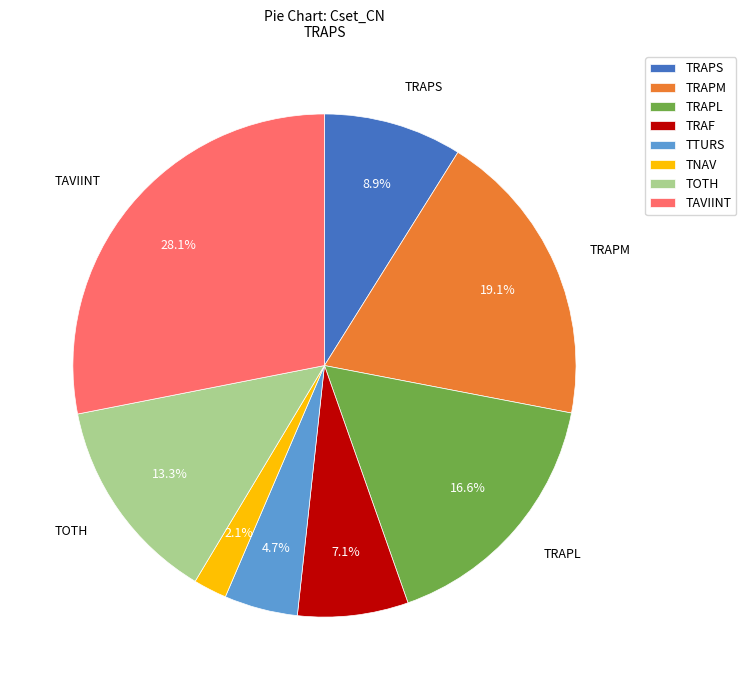

What percentage do TRAPS and TRAPL together represent?

25.5%